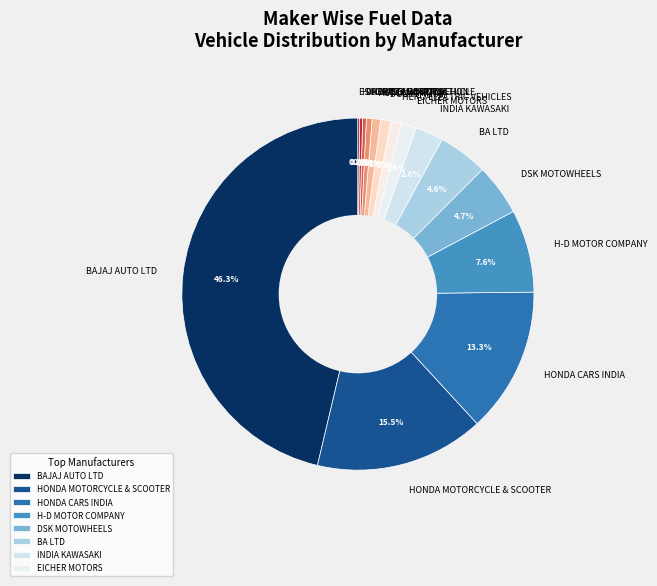

Which has a higher value, DAEWOO MOTORS or BA LTD?

BA LTD